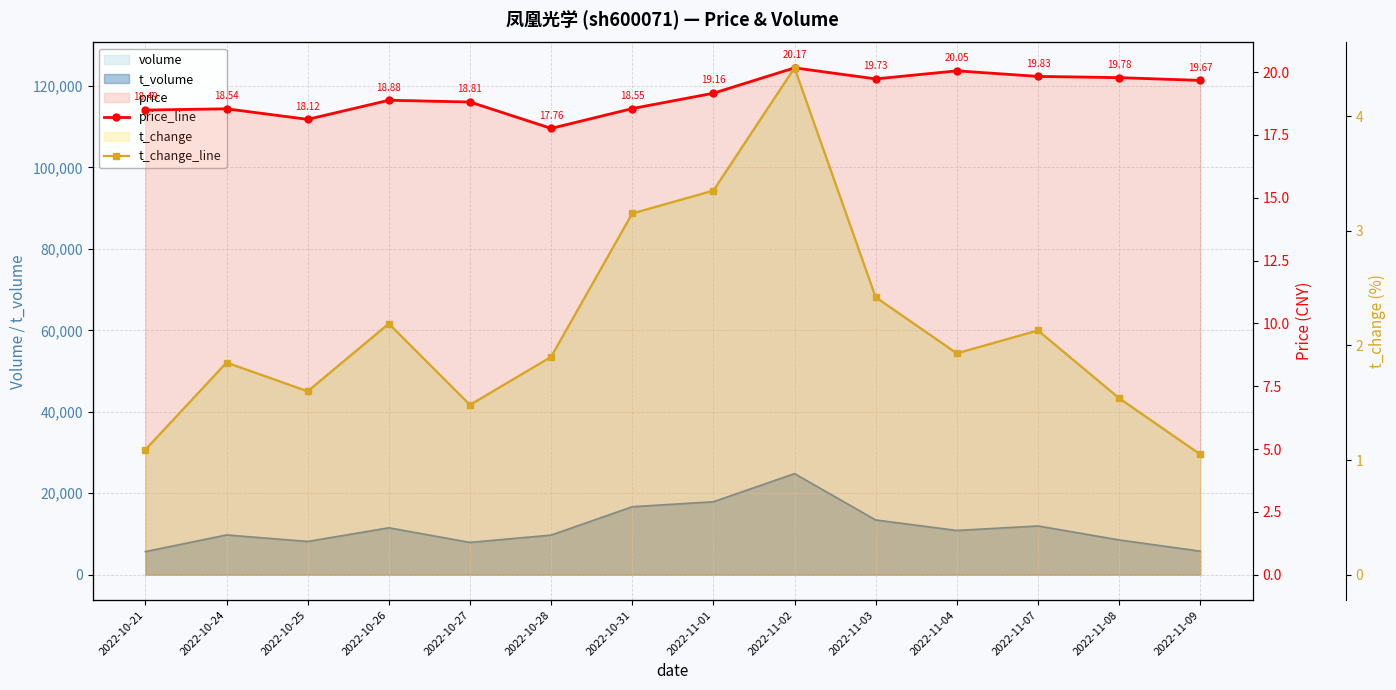

What is the greatest value displayed?

20.2